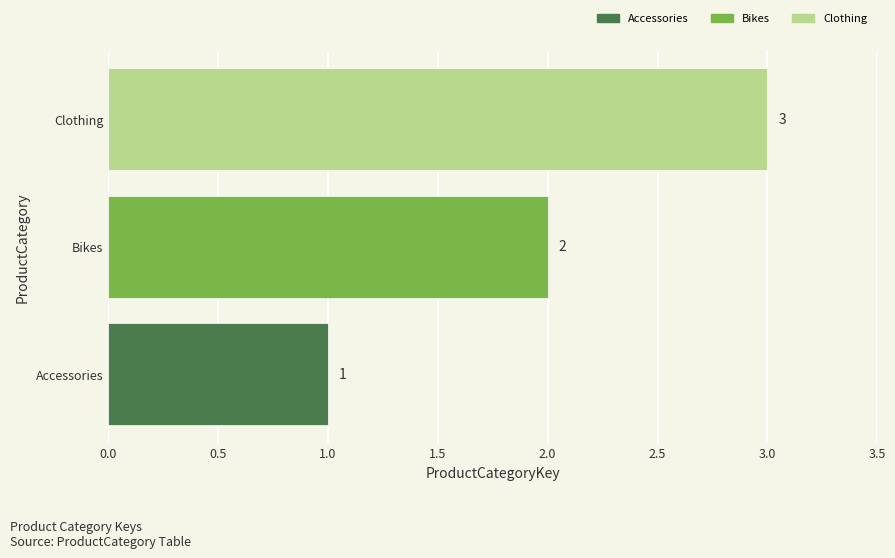

List the labels in order of value, largest first.

Clothing, Bikes, Accessories